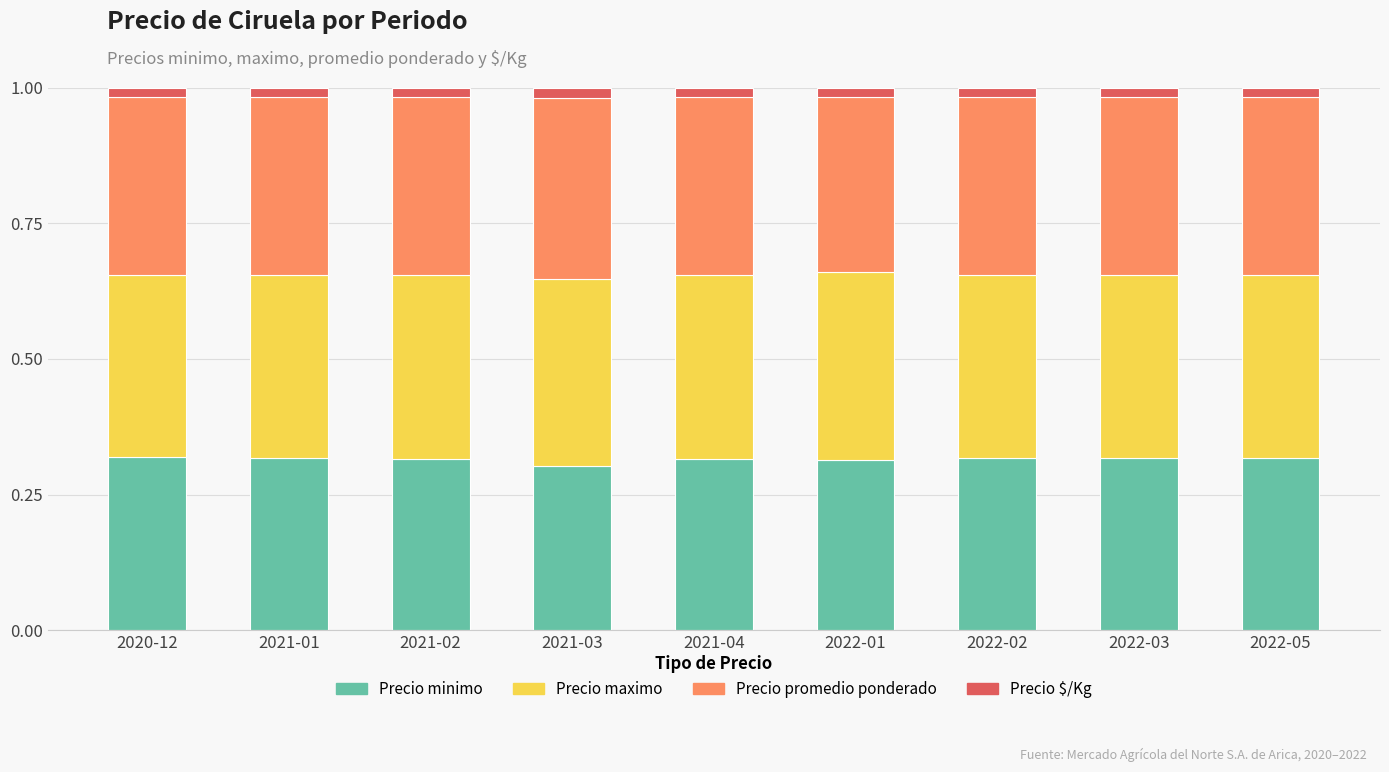

How many bars are there in total?

9